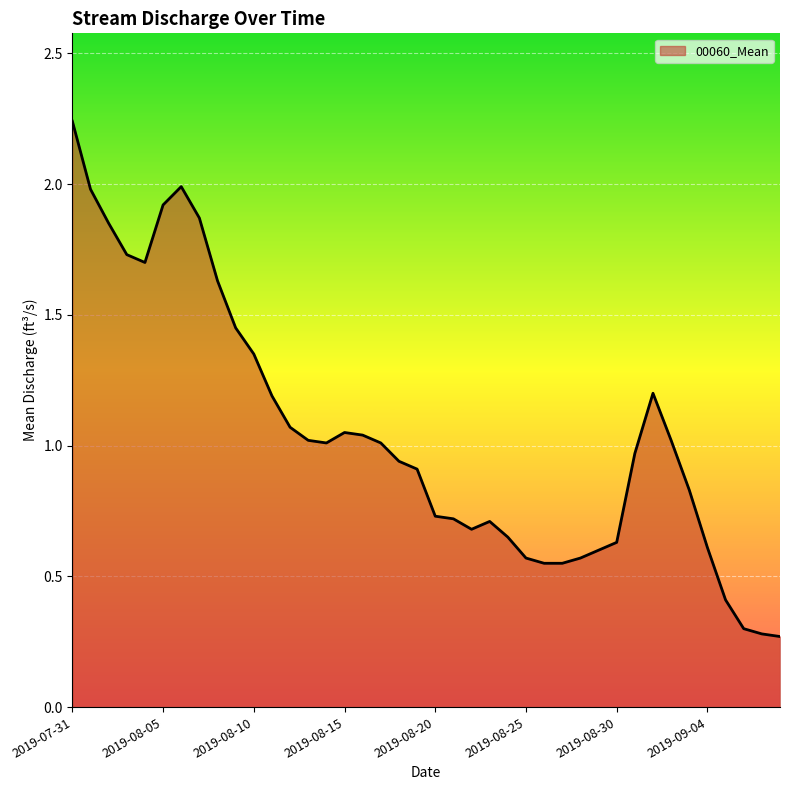

What is the difference between the maximum and minimum values?

2.0